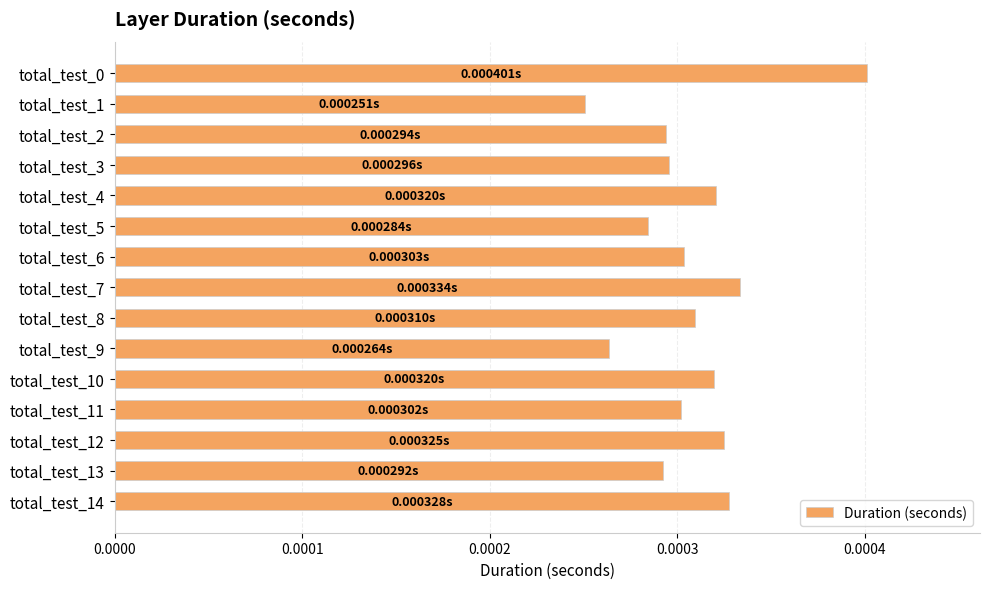

Which has a higher value, total_test_7 or total_test_8?

total_test_7